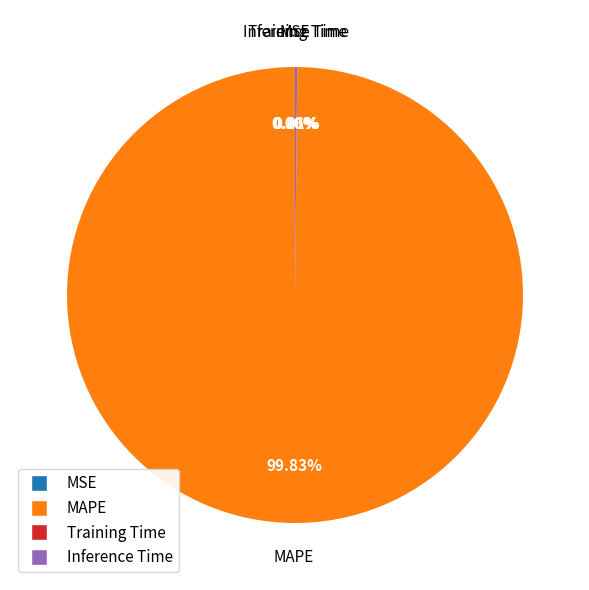

What is the largest slice in the pie chart?

MAPE